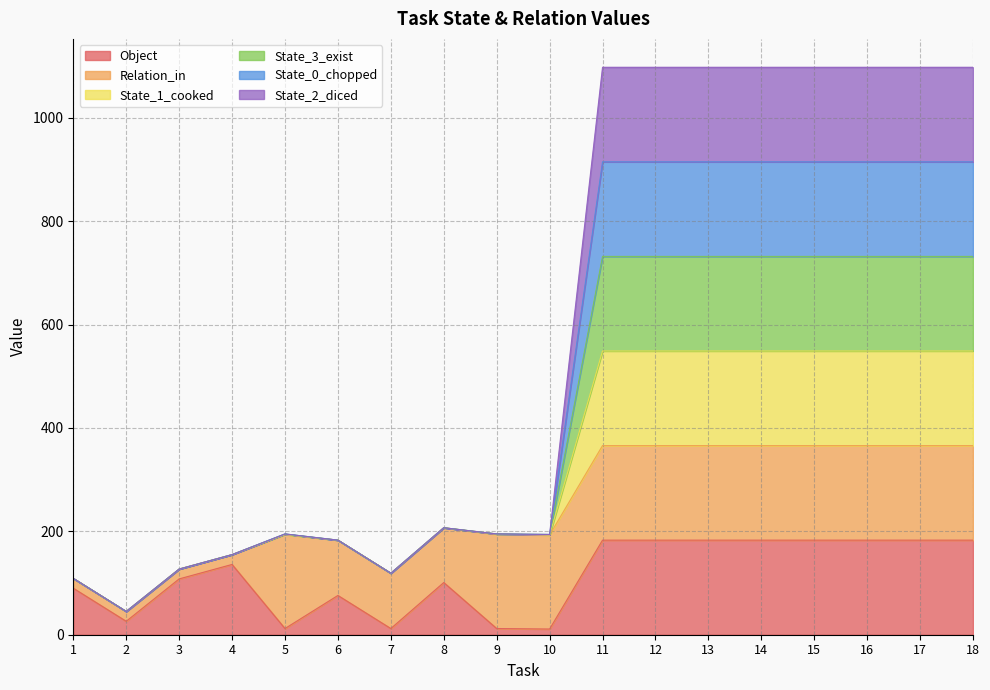

Which label corresponds to the largest value in the chart?

11